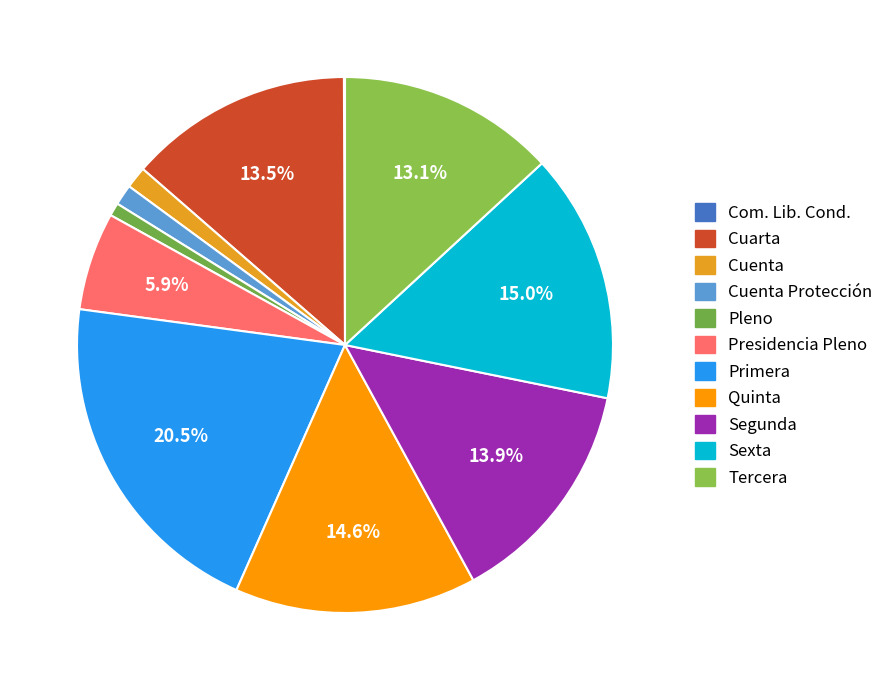

True or false: Pleno accounts for 8% of the total.

False